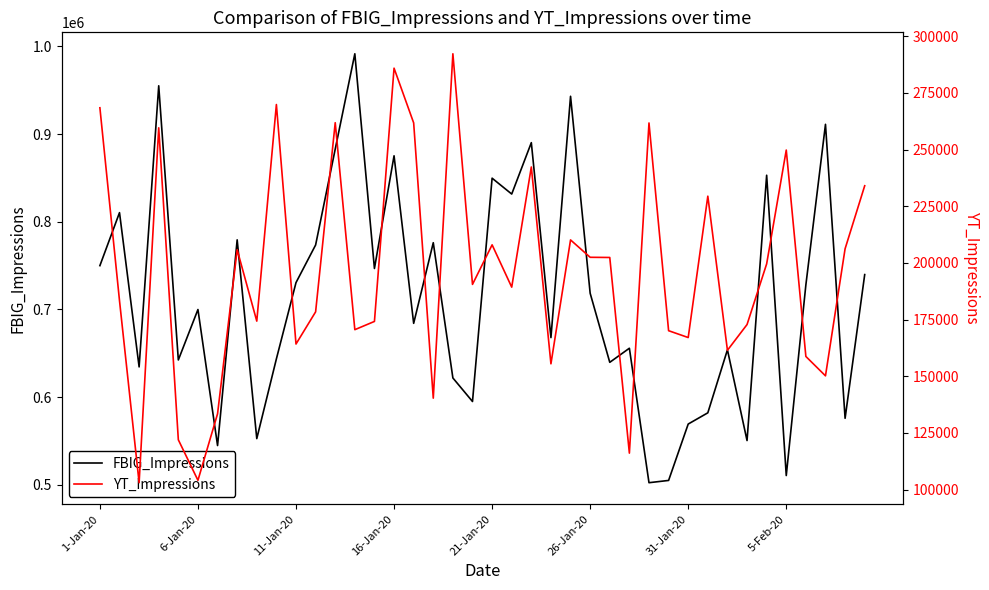

True or false: YT_Impressions and FBIG_Impressions intersect in this chart.

False